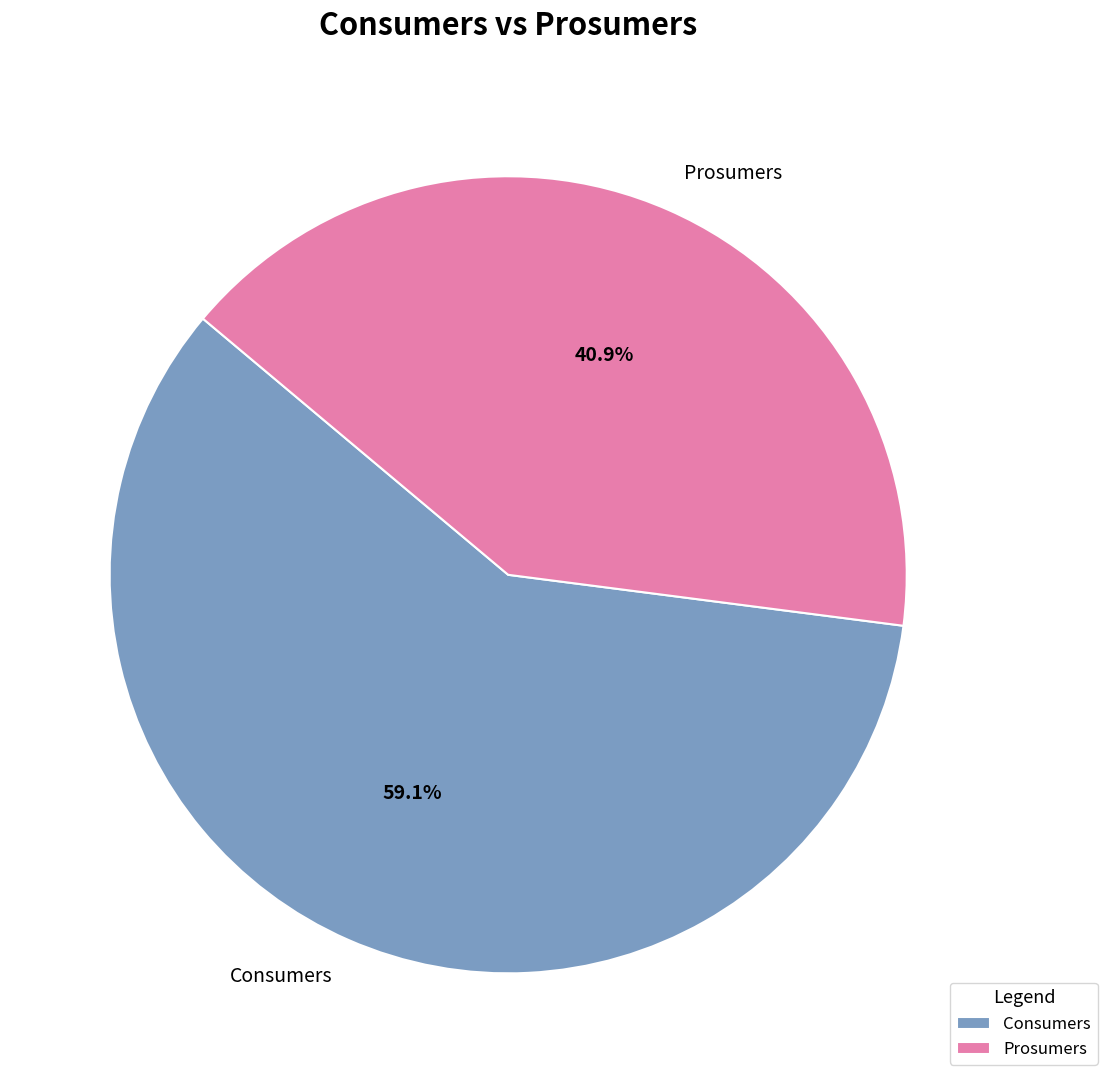

To the nearest percent, what is the difference between the largest and smallest slice percentages?

18%